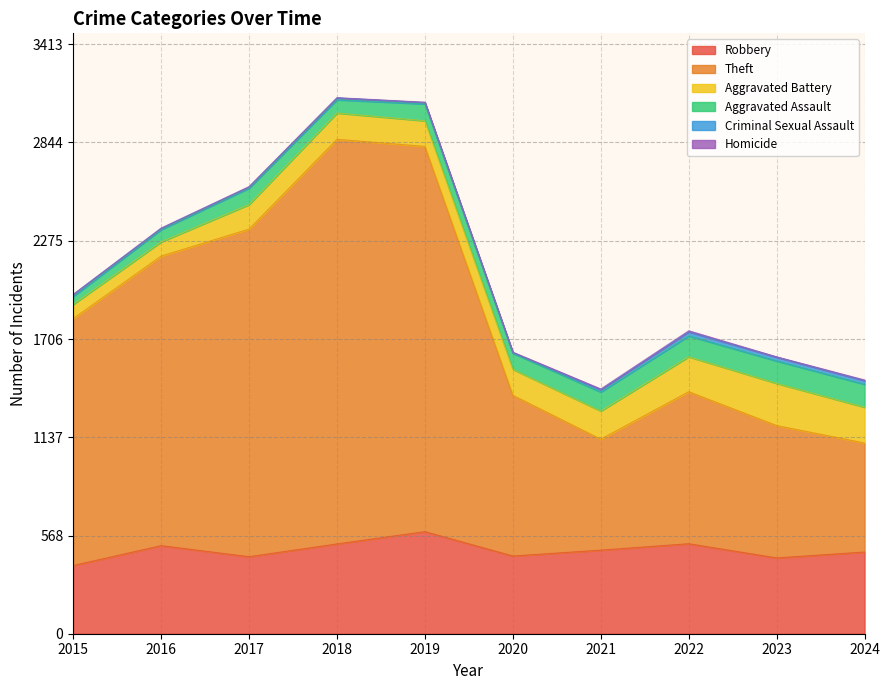

What is the average value of the Robbery series?

483